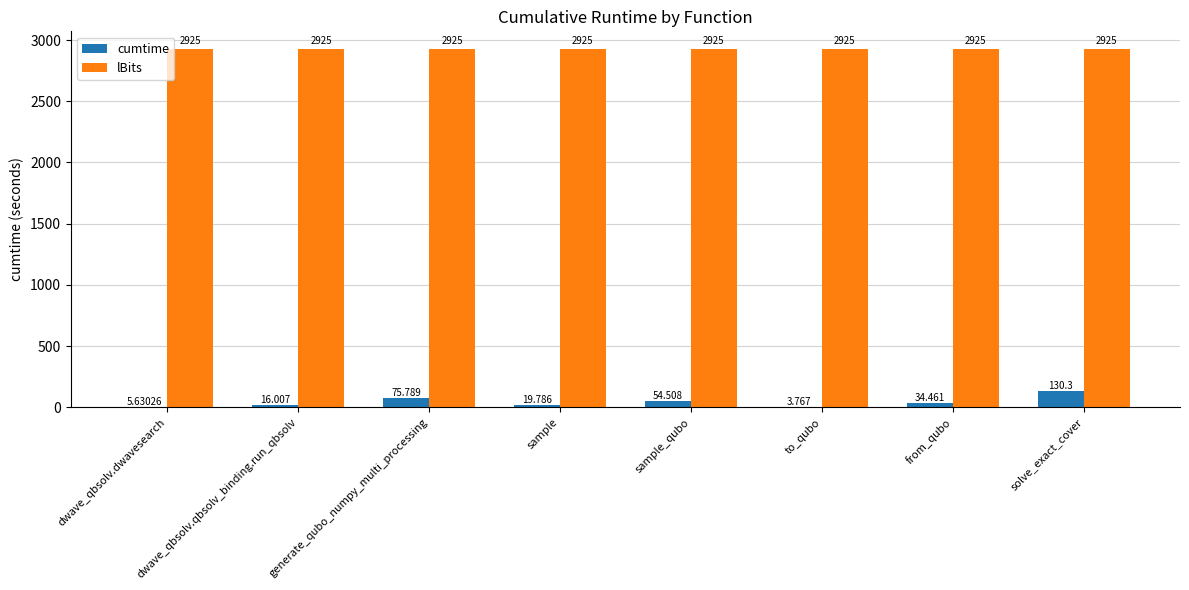

Where is cumtime nearest to the value 67?

generate_qubo_numpy_multi_processing